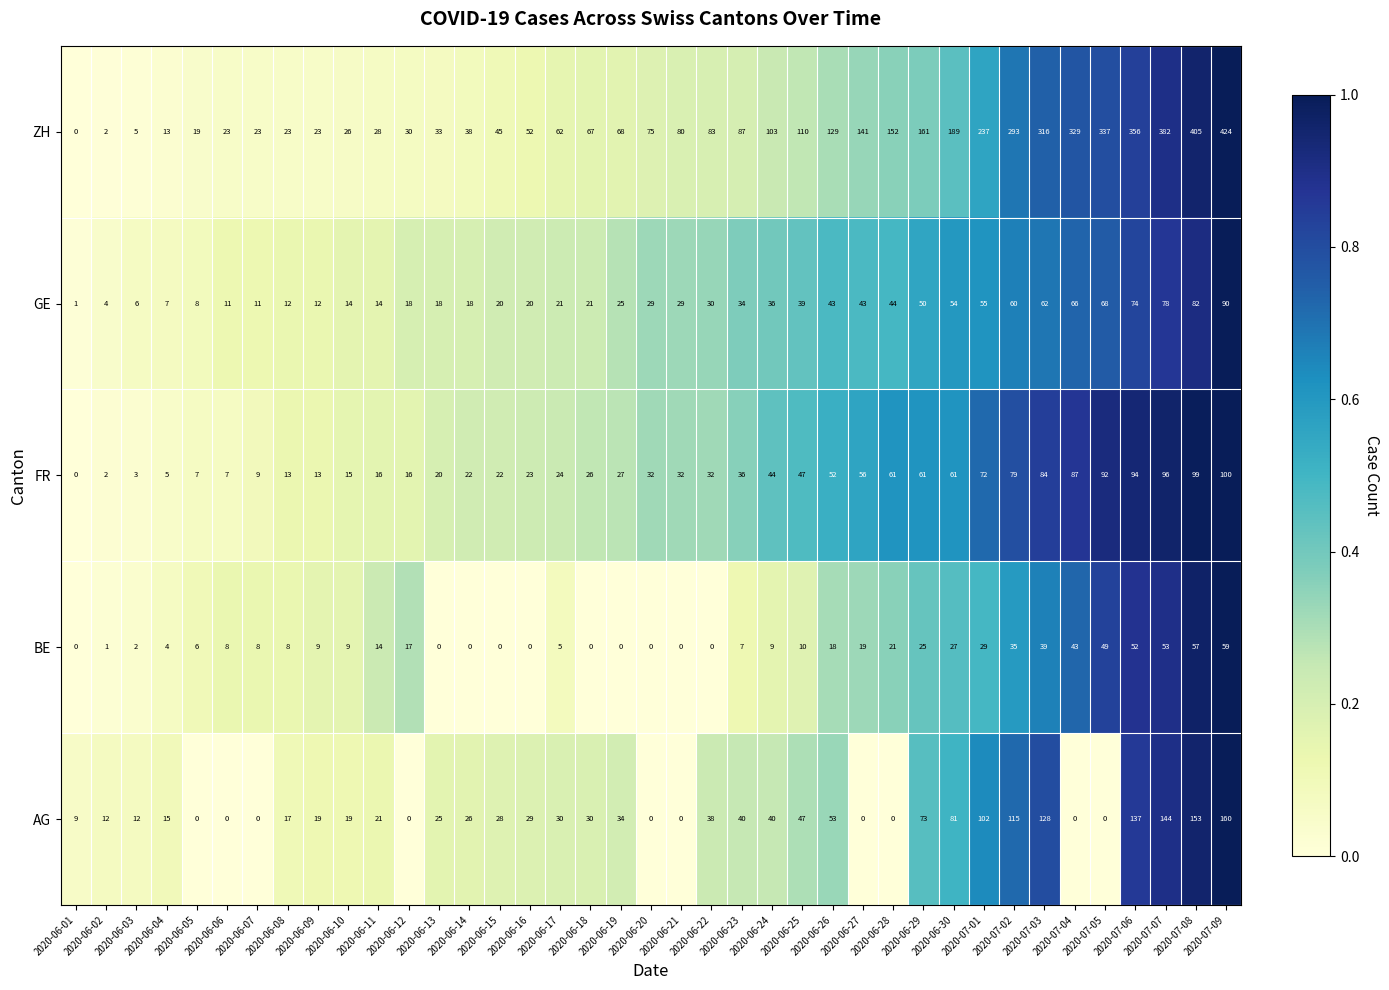

The value of BE at 2020-06-06 is 8. True or false?

True